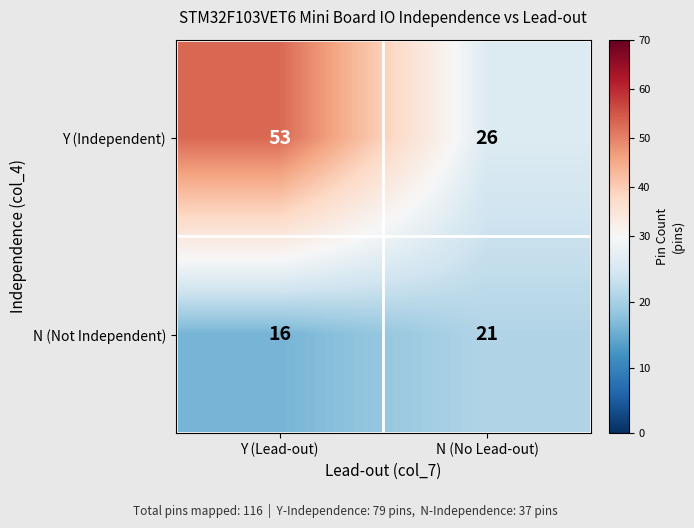

Reading left to right, what are all the values shown in this chart?

Y (Independent): 53	26
N (Not Independent): 16	21